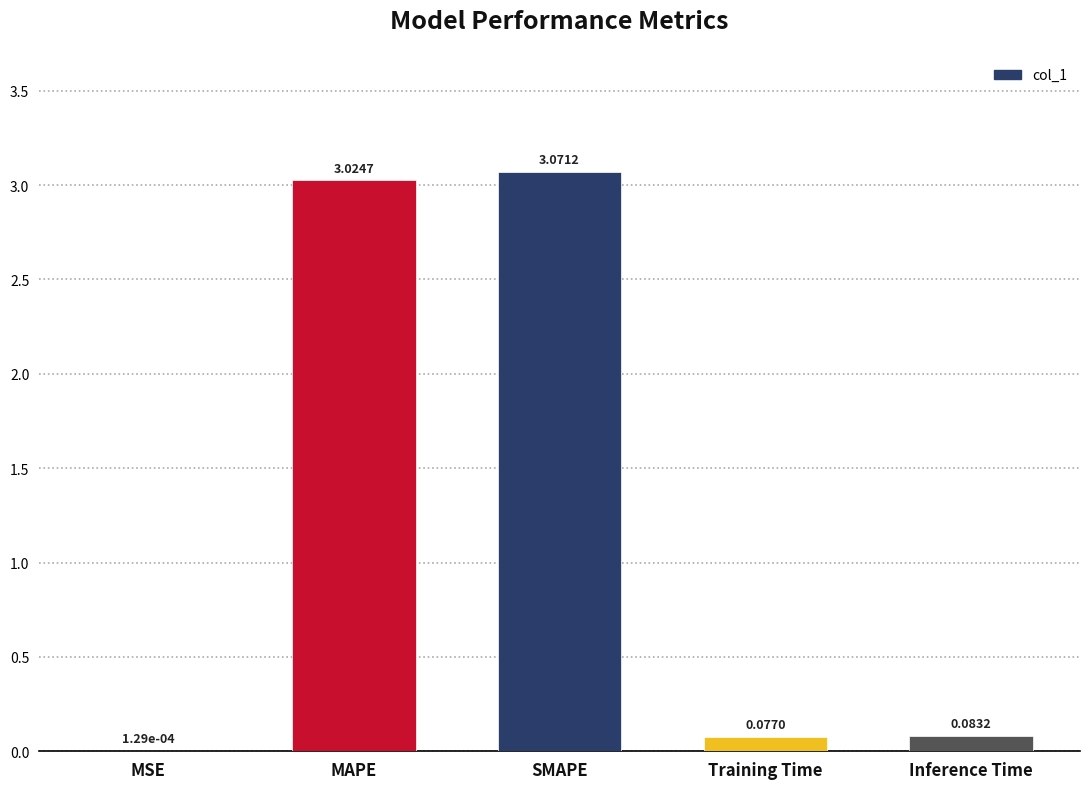

What is the sum of the values at MAPE and SMAPE?

6.1